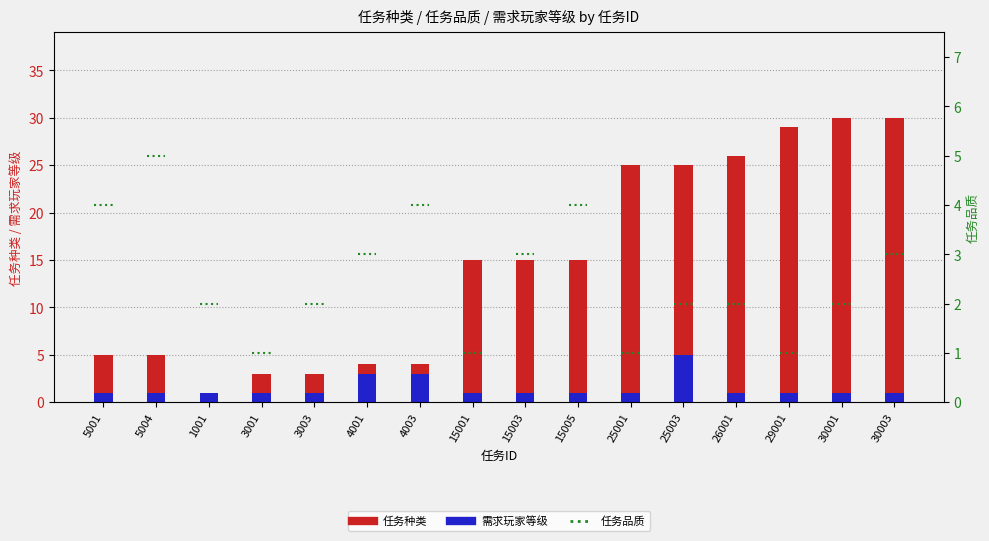

What is the label of the 4th bar from the left?

3001